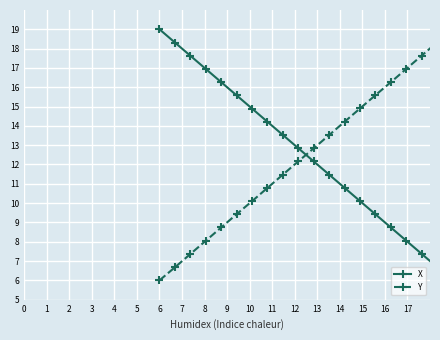

Does the chart display data point markers on the line(s)?

Yes